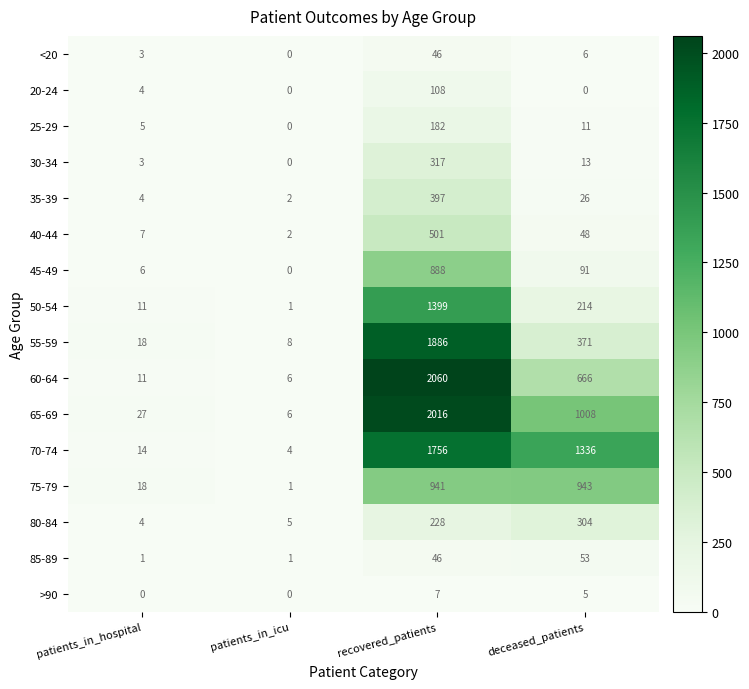

What is the difference between the maximum and minimum values in the 20-24 series?

108